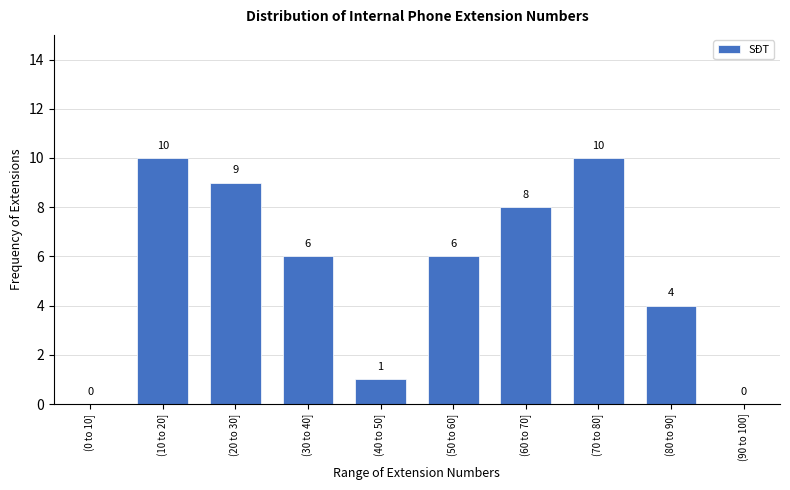

Reading left to right, list all the values displayed in this chart.

(0 to 10]=0	(10 to 20]=10	(20 to 30]=9	(30 to 40]=6	(40 to 50]=1	(50 to 60]=6	(60 to 70]=8	(70 to 80]=10	(80 to 90]=4	(90 to 100]=0